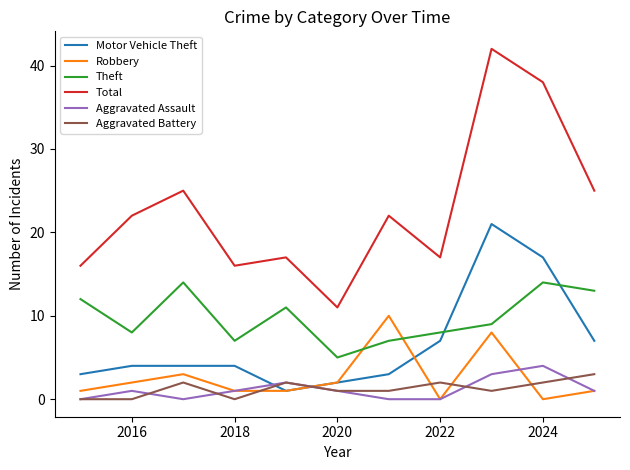

What is the greatest value displayed?

42